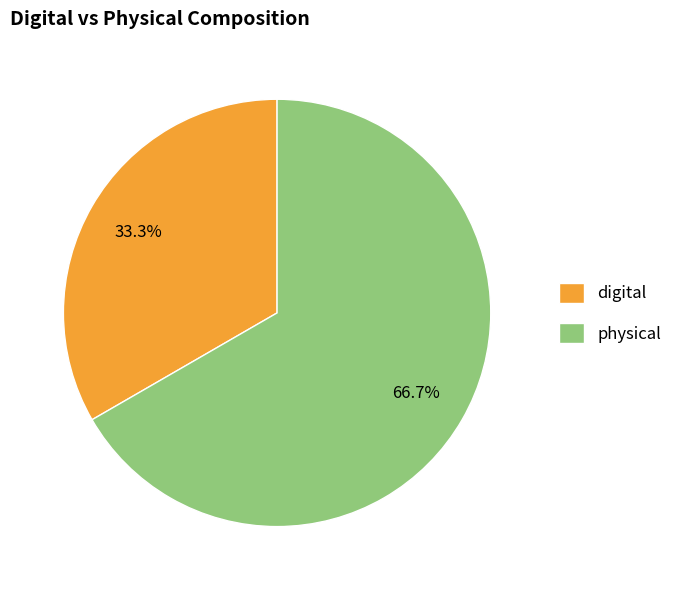

Rank the categories by value from lowest to highest.

digital, physical